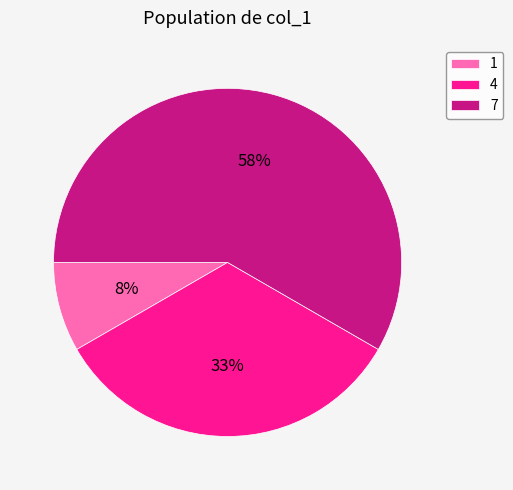

Which has a higher value, 1 or 7?

7